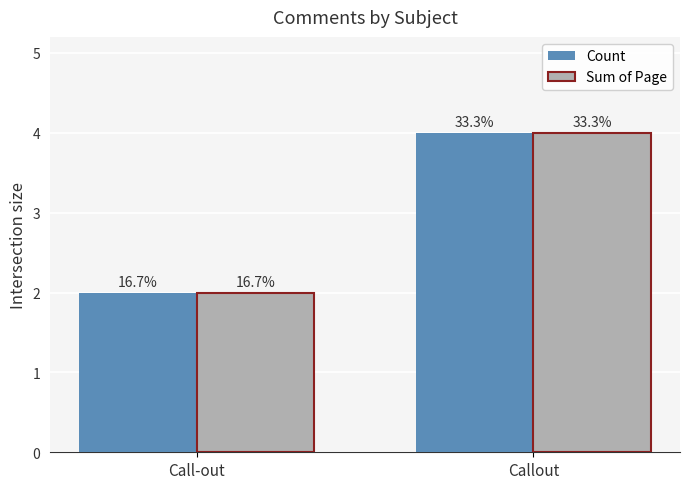

What is the label of the 1st bar from the right?

Callout